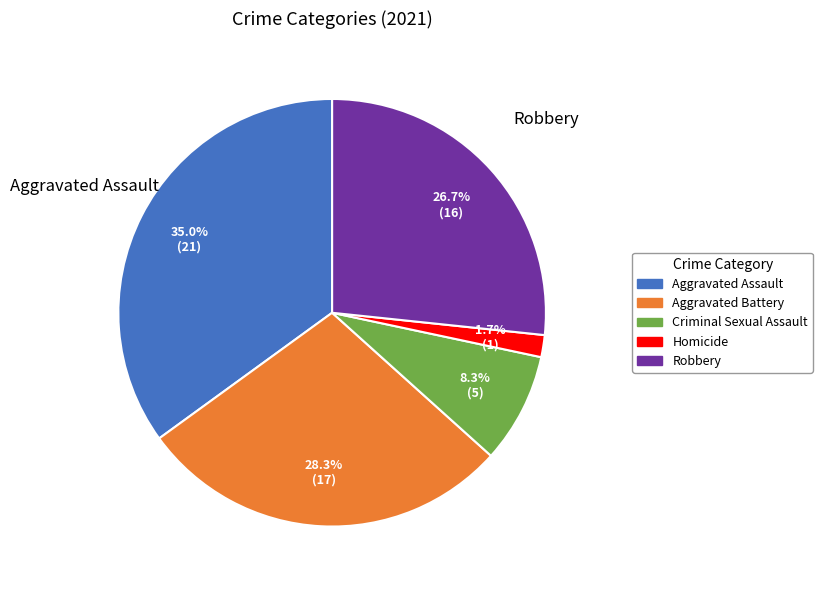

Is Robbery the majority of the pie?

No